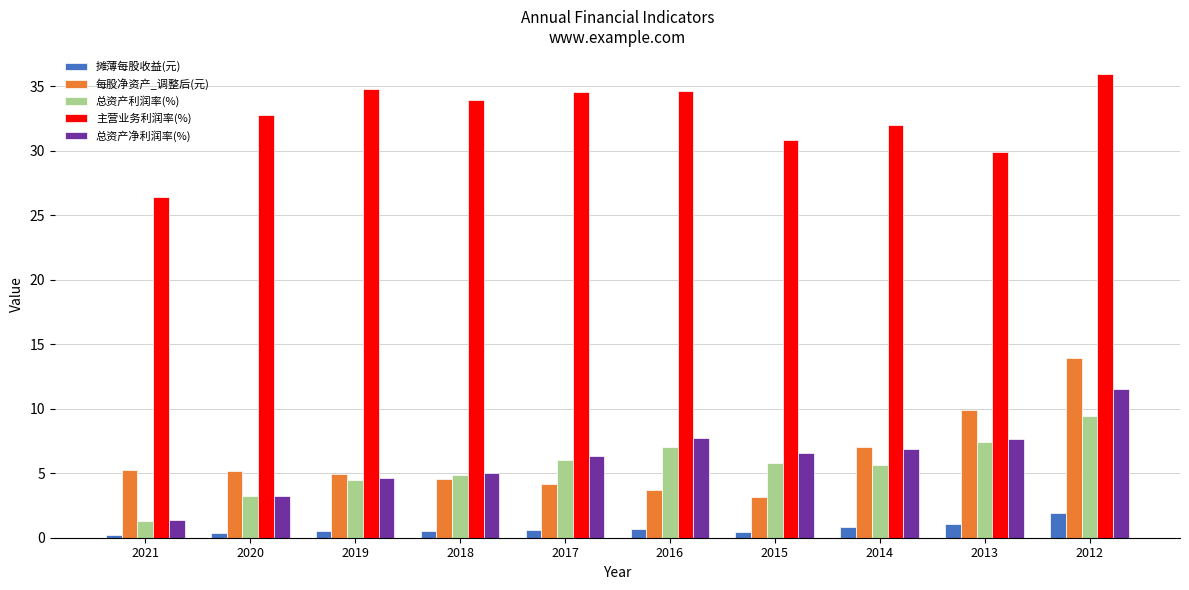

Rank the series by their maximum value, from highest to lowest.

主营业务利润率(%), 每股净资产_调整后(元), 总资产净利润率(%), 总资产利润率(%), 摊薄每股收益(元)